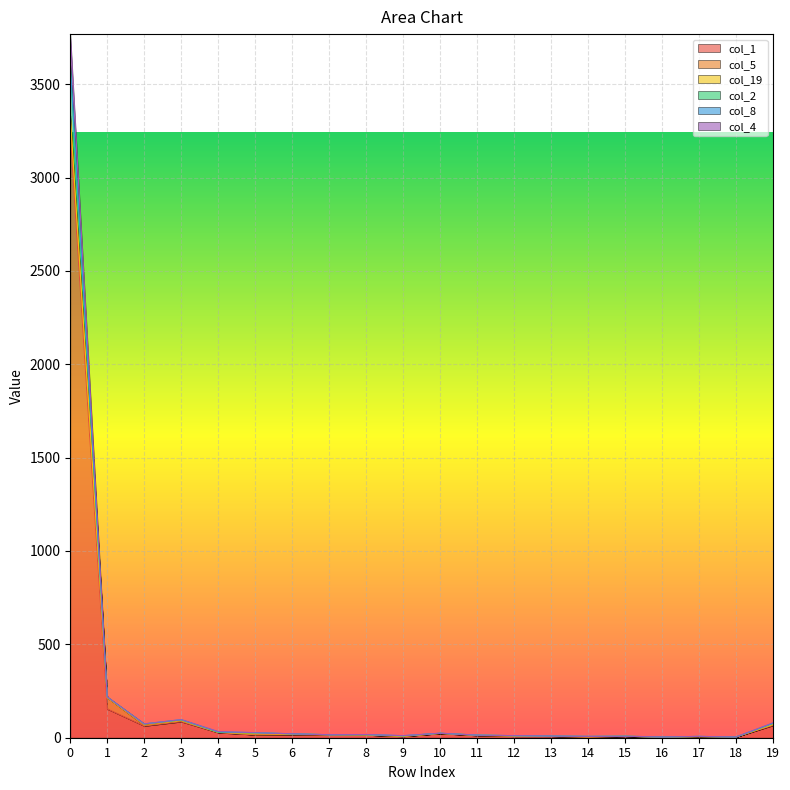

What is the average value of the col_4 series?

214